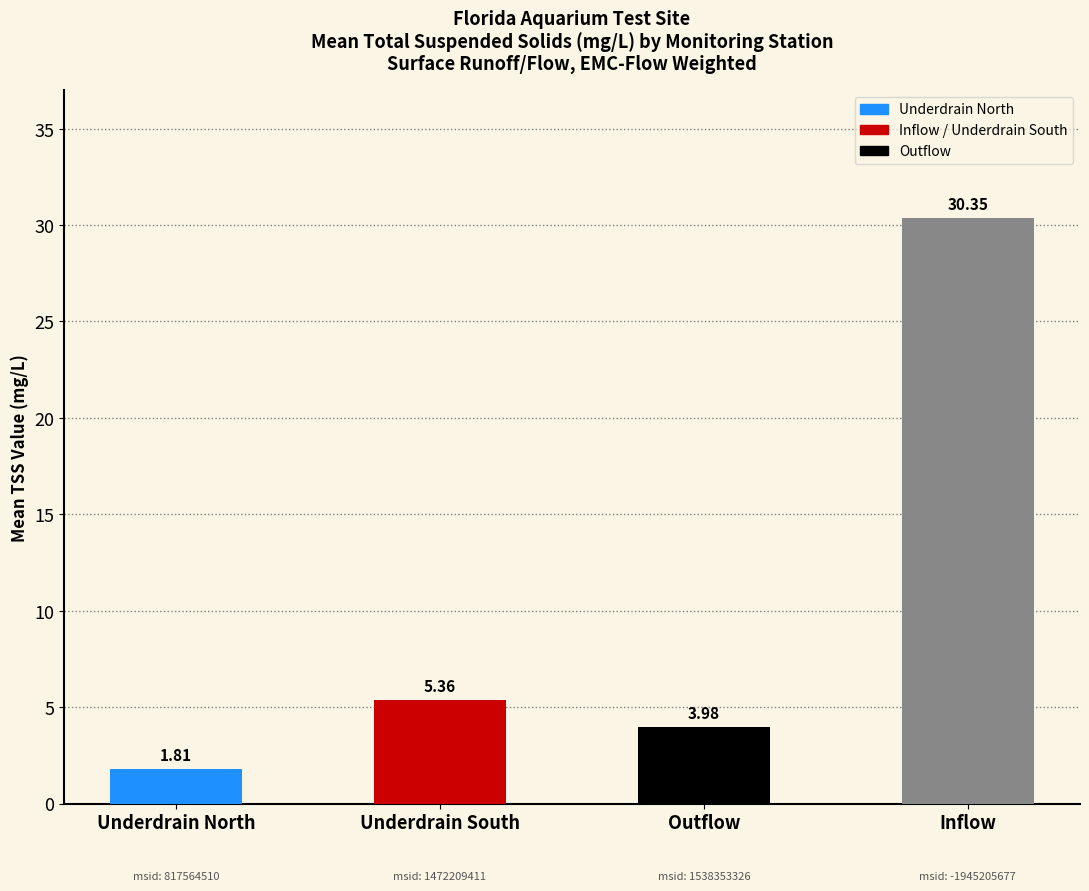

What is the change in value from Underdrain South to Outflow?

-1.4